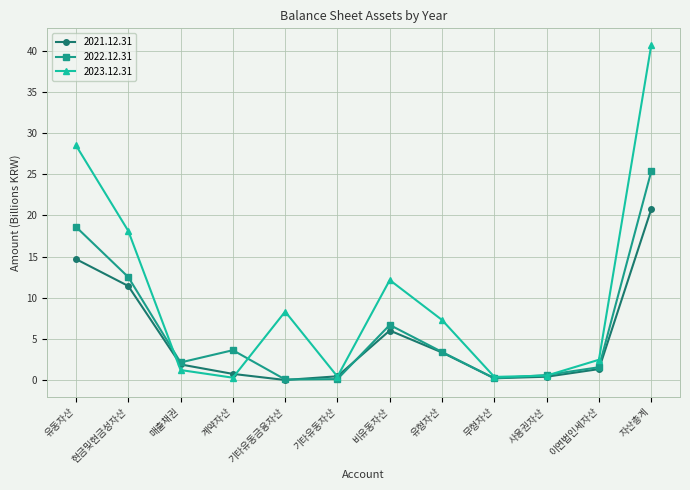

What is the spread (max minus min) of values at 사용권자산?

0.2